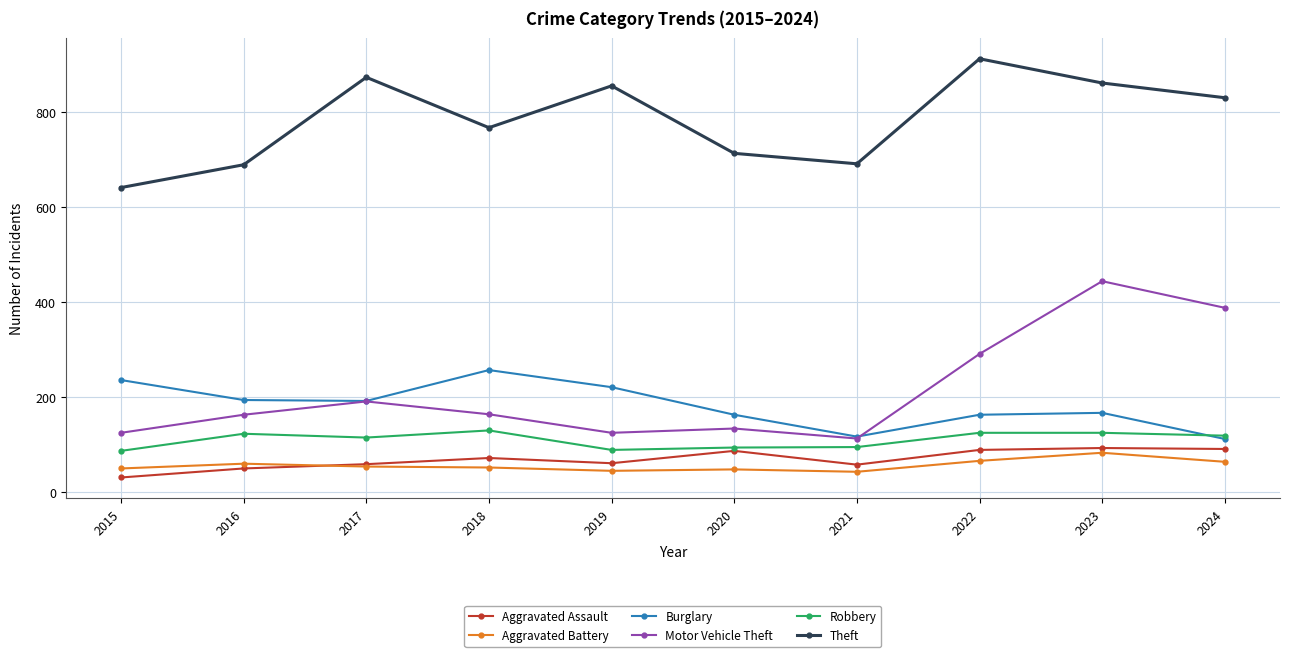

Where does the Theft series first go above 830?

2017